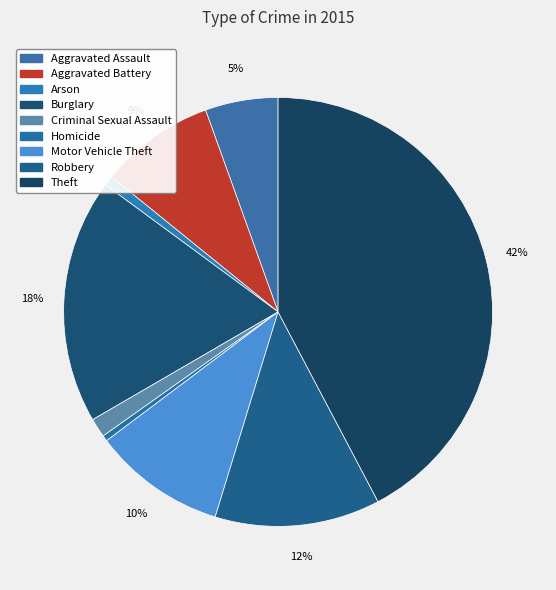

What percentage is the Criminal Sexual Assault slice, to the nearest percent?

1%